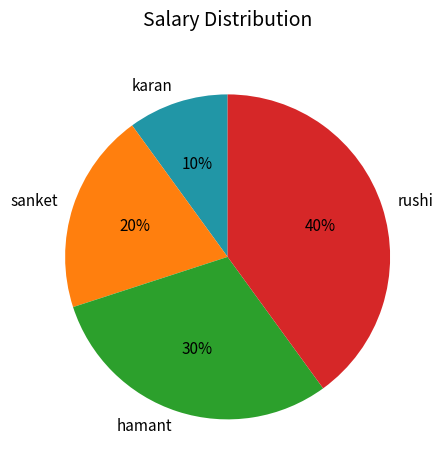

Rank the categories by value from highest to lowest.

rushi, hamant, sanket, karan